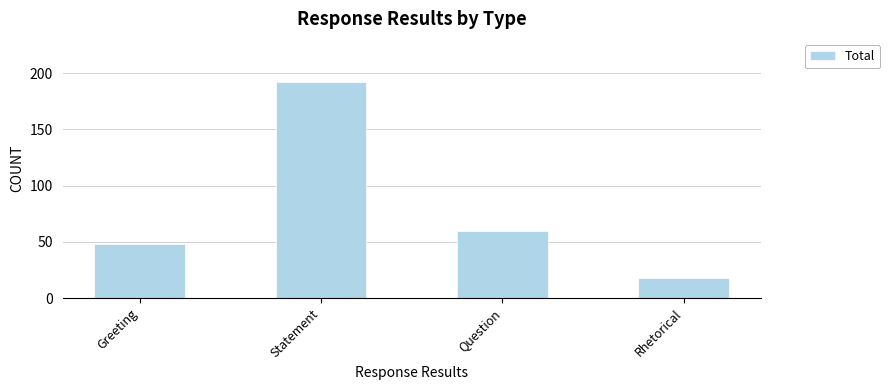

Reading left to right, extract all data points from this chart.

48	192	60	18